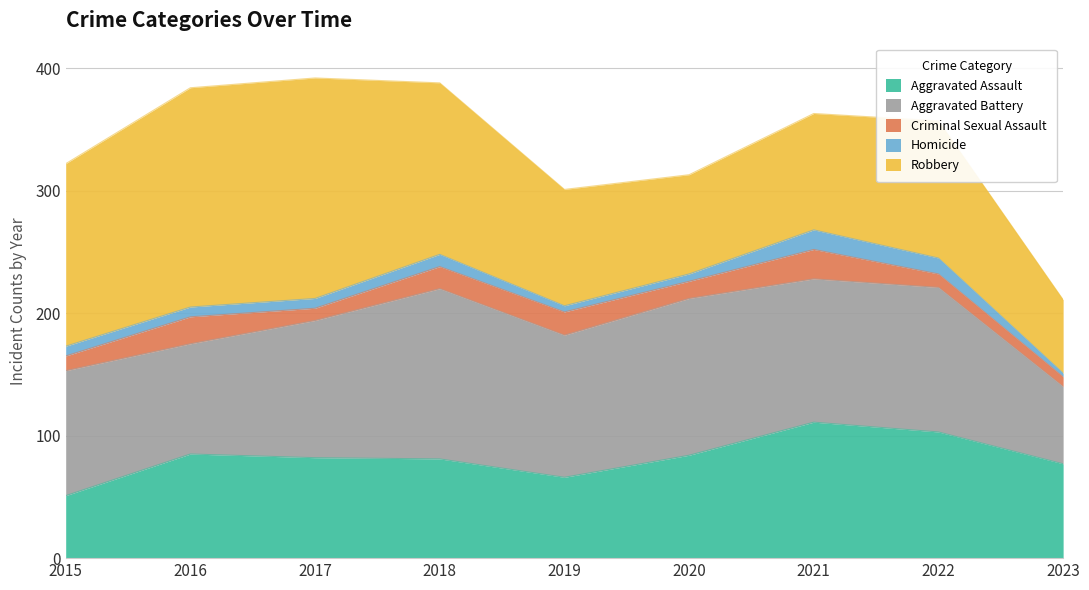

True or false: Aggravated Battery has a value of 149 at 2016.

False